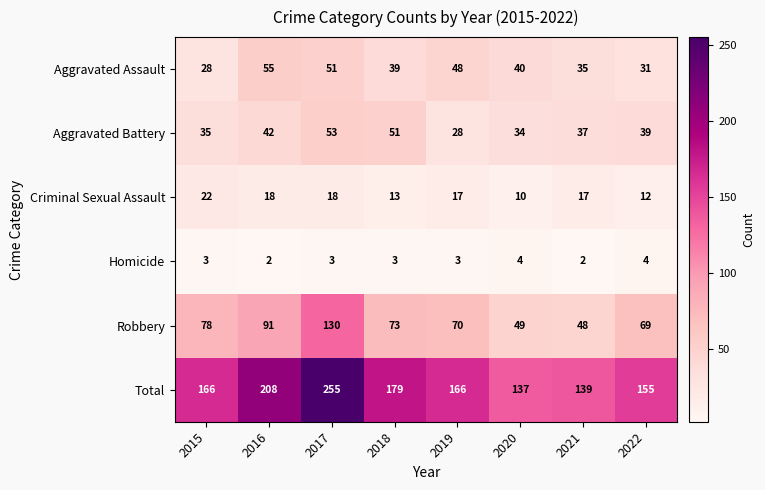

Where is Aggravated Assault nearest to the value 41?

2020